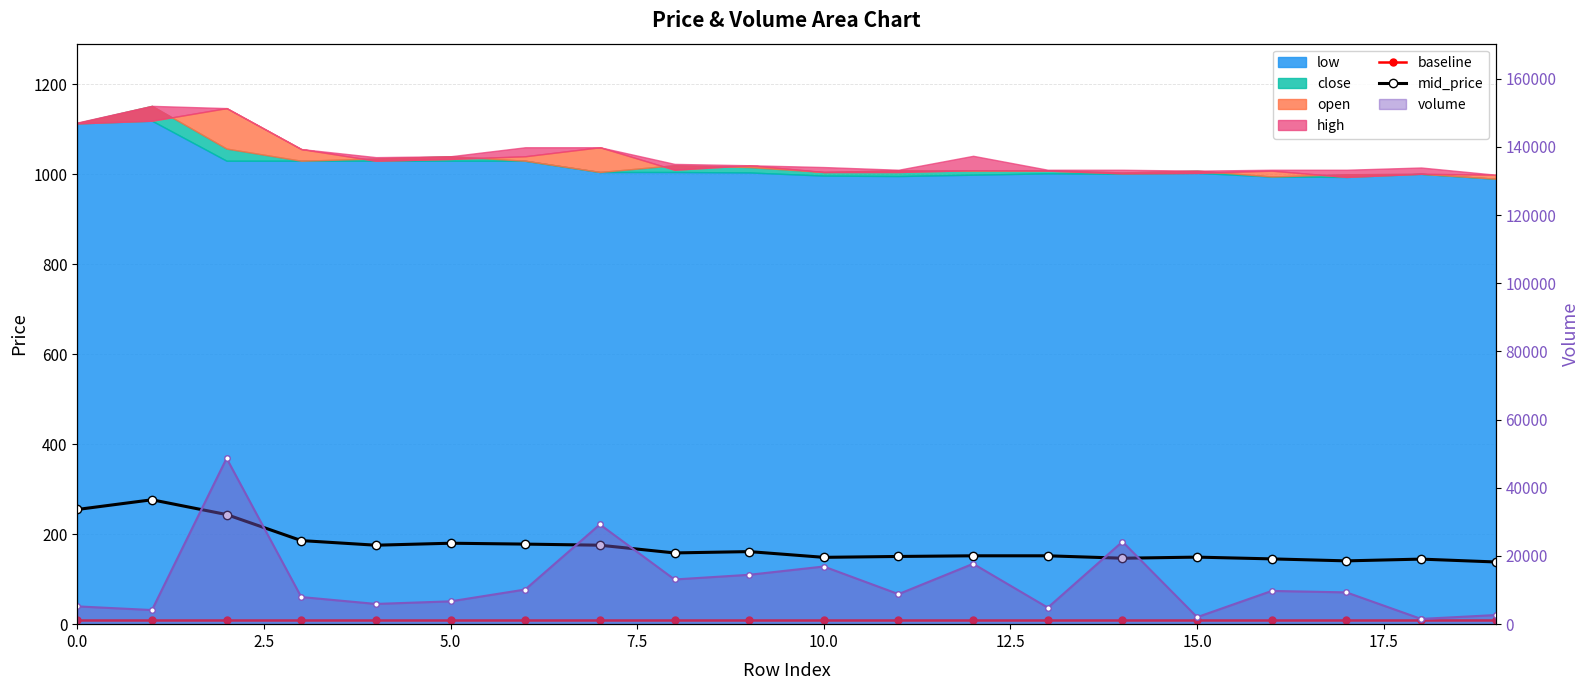

Is the value of baseline at 10.0 greater than the value of mid_price at 0.0?

No